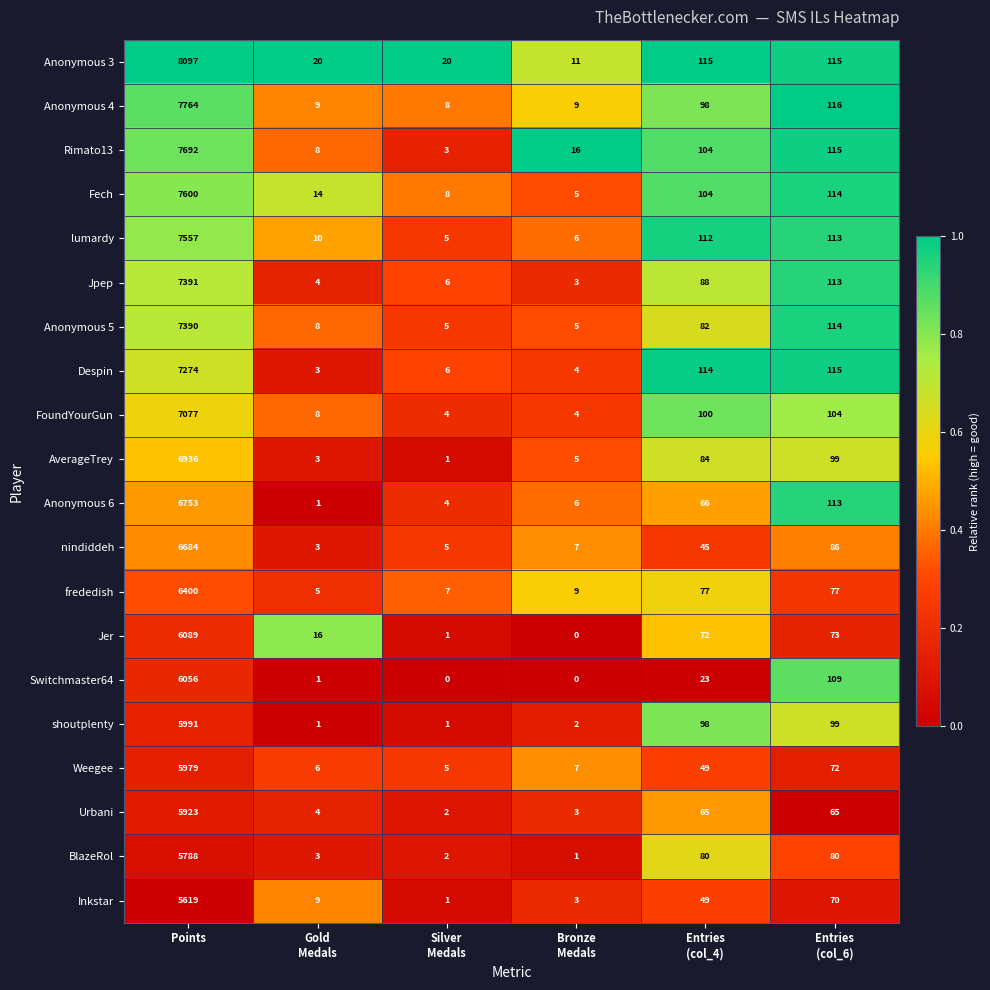

List the series in order of their peak value, lowest first.

Inkstar, BlazeRol, Urbani, Weegee, shoutplenty, Switchmaster64, Jer, frededish, nindiddeh, Anonymous 6, AverageTrey, FoundYourGun, Despin, Anonymous 5, Jpep, lumardy, Fech, Rimato13, Anonymous 4, Anonymous 3